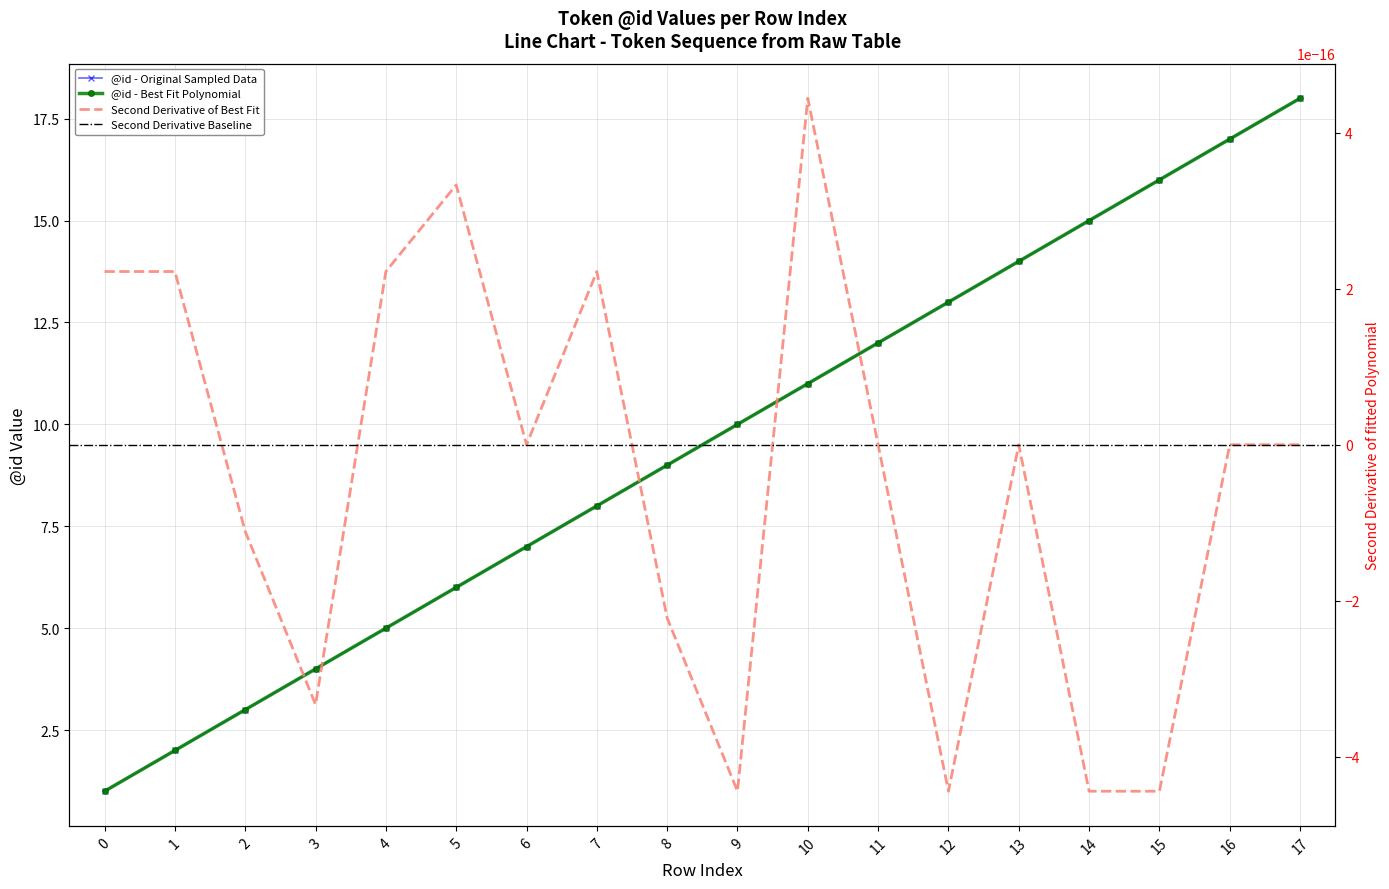

Rank the categories by value from highest to lowest.

17, 16, 15, 14, 13, 12, 11, 10, 9, 8, 7, 6, 5, 4, 3, 2, 1, 0